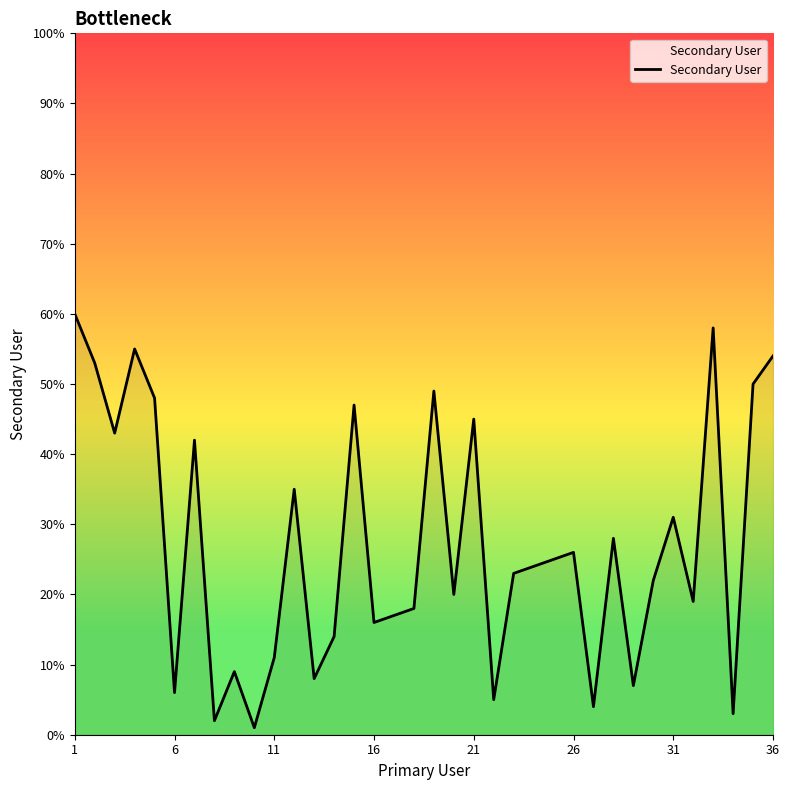

What is the greatest value displayed?

60